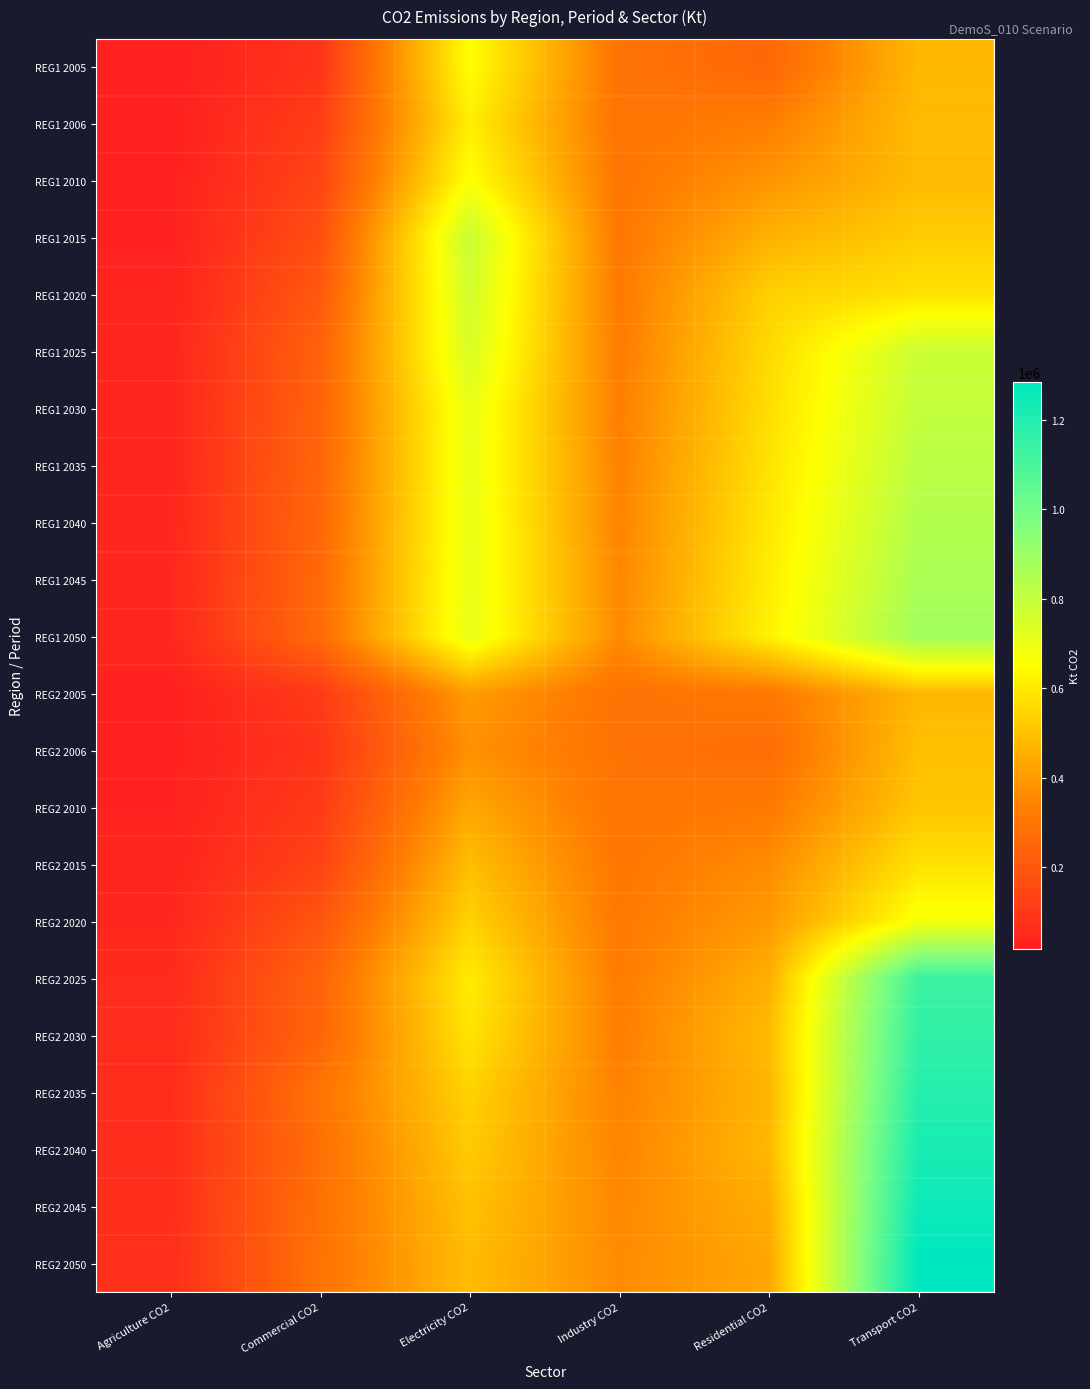

Which series has the largest total across all categories?

REG2 2050